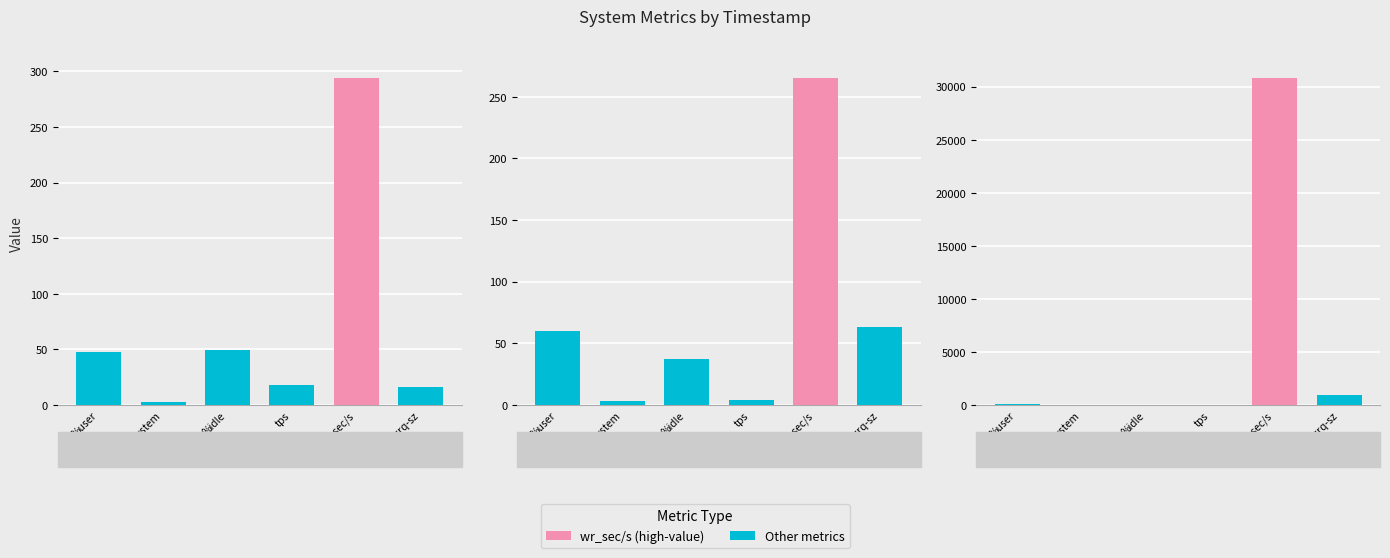

Rank the categories by wr_sec/s value from lowest to highest.

16:27:12, 16:27:07, 16:27:17